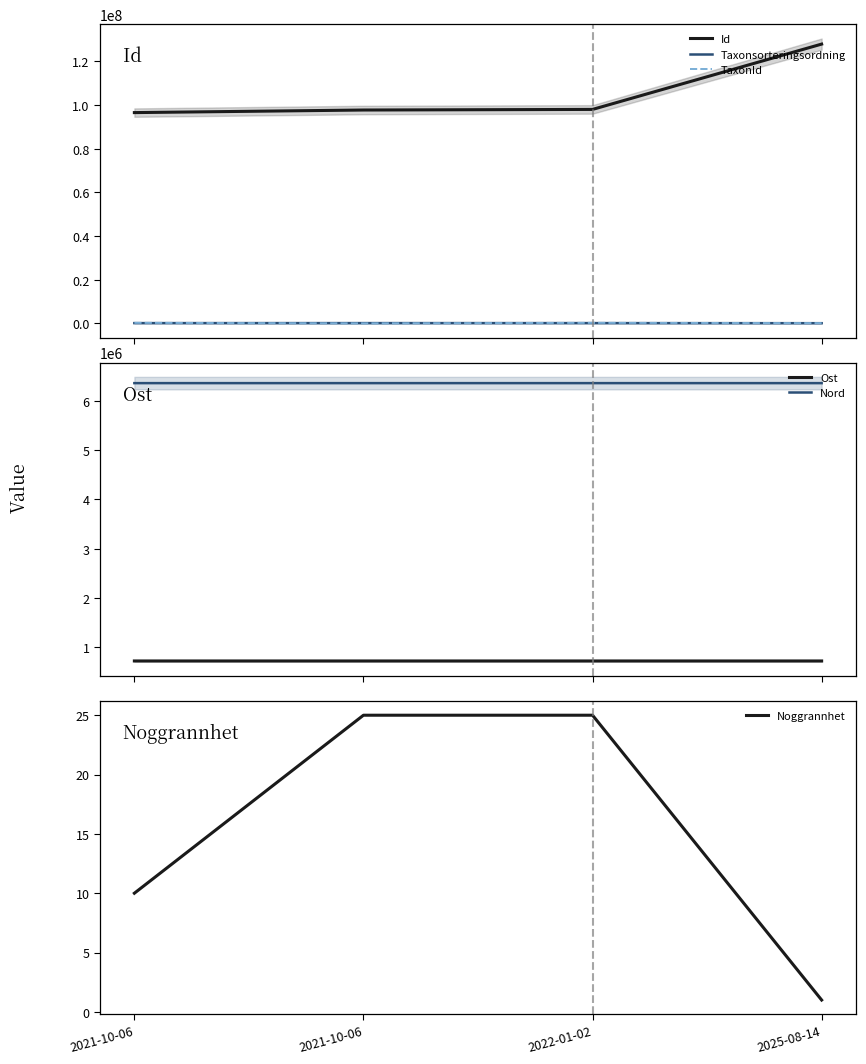

True or false: Id and TaxonId intersect in this chart.

False